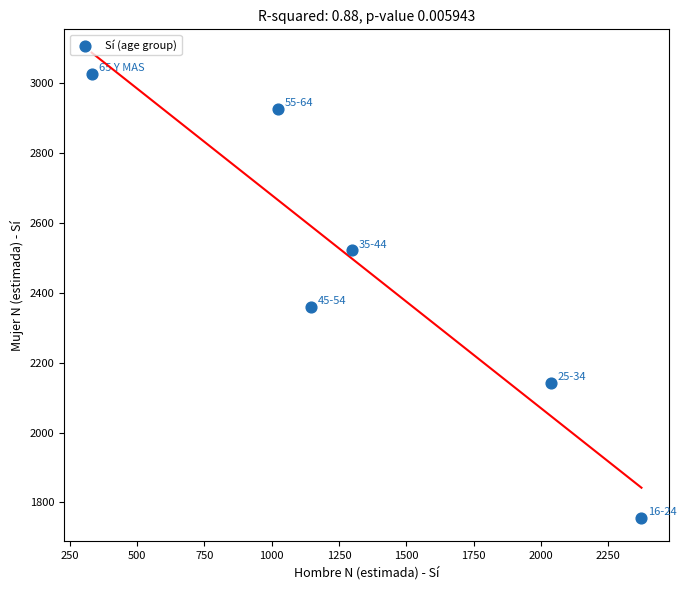

What is the average Y value?

2455